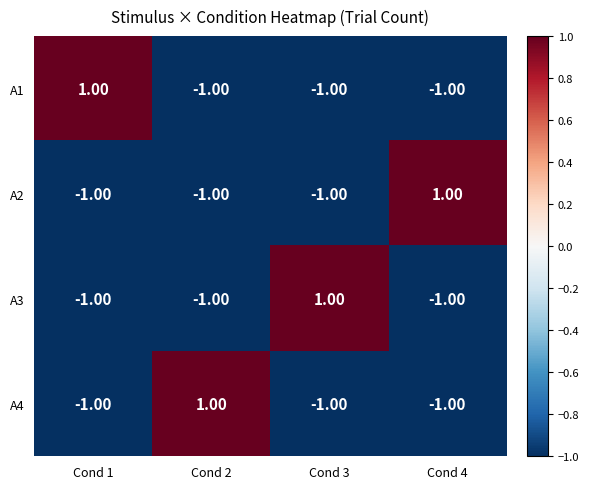

What is the difference between the highest and lowest values at Cond 2?

2